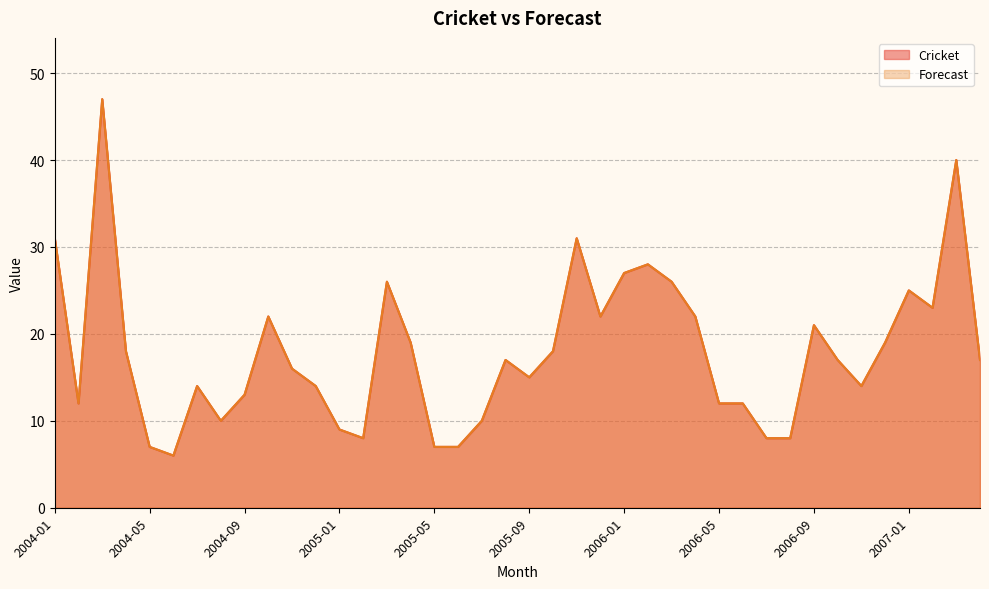

What is the difference between the maximum and second lowest values in the Forecast series?

40